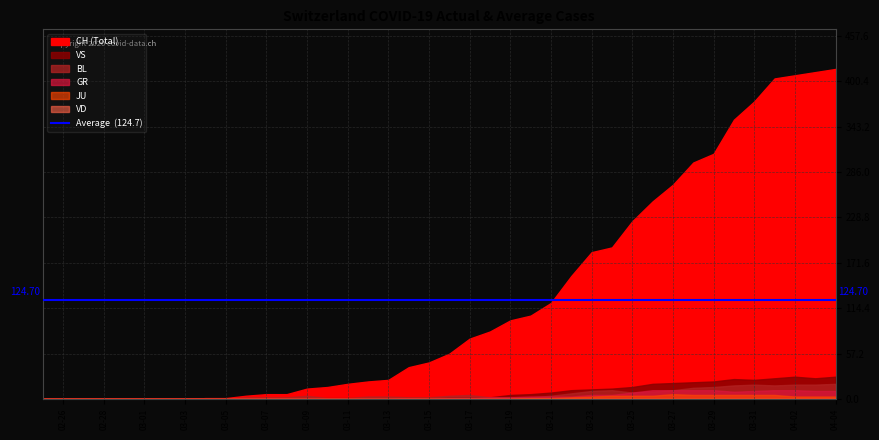

What is the sum of the JU values at 27 and 9?

3